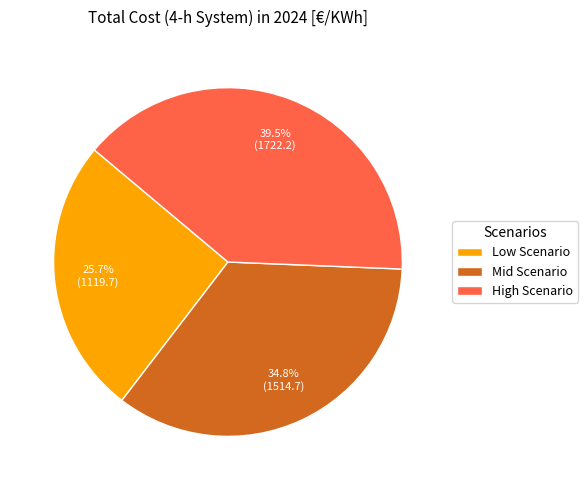

How many slices are in this pie chart?

3